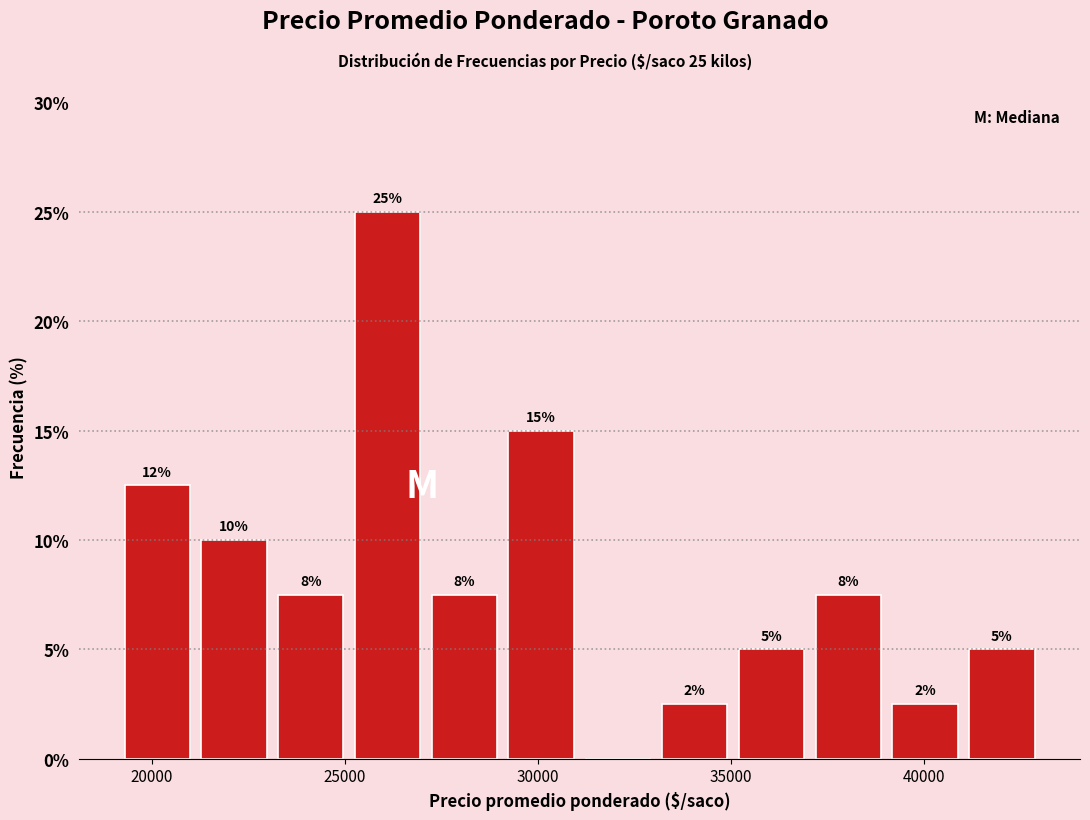

Around what value on the x-axis is the tallest bar? Give the approximate position of its centre, as read against the axis.

26000